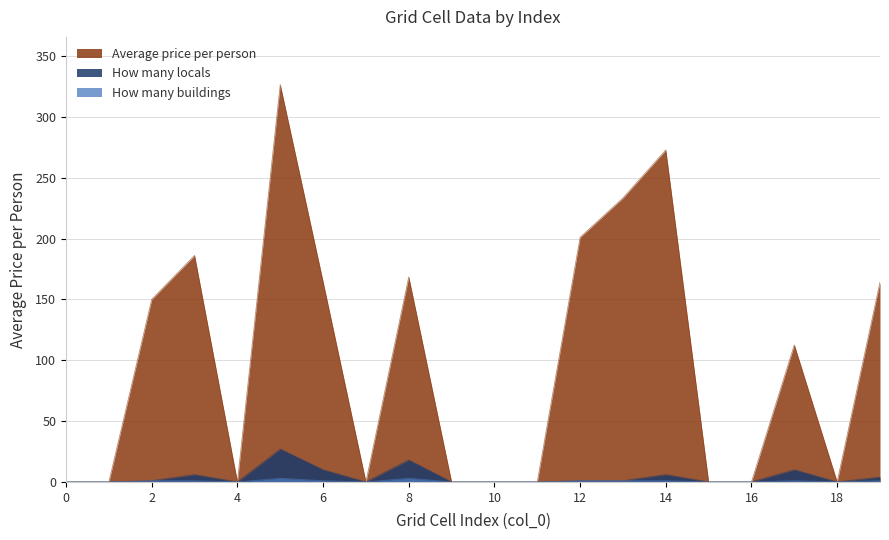

Reading left to right, transcribe all the data shown in this chart.

Average price per person: 0=0.0	1=0.0	2=150.0	3=186.1	4=0.0	5=326.5	6=164.5	7=0.0	8=168.5	9=0.0	10=0.0	11=0.0	12=201.0	13=233.3	14=272.8	15=0.0	16=0.0	17=112.6	18=0.0	19=164.1
How many locals: 0=0.0	1=0.0	2=1.0	3=6.0	4=0.0	5=27.0	6=10.0	7=0.0	8=18.0	9=0.0	10=0.0	11=0.0	12=1.0	13=1.0	14=6.0	15=0.0	16=0.0	17=10.0	18=0.0	19=4.0
How many buildings: 0=0.0	1=0.0	2=1.0	3=1.0	4=0.0	5=3.0	6=1.0	7=0.0	8=3.0	9=0.0	10=0.0	11=0.0	12=1.0	13=1.0	14=1.0	15=0.0	16=0.0	17=1.0	18=0.0	19=1.0